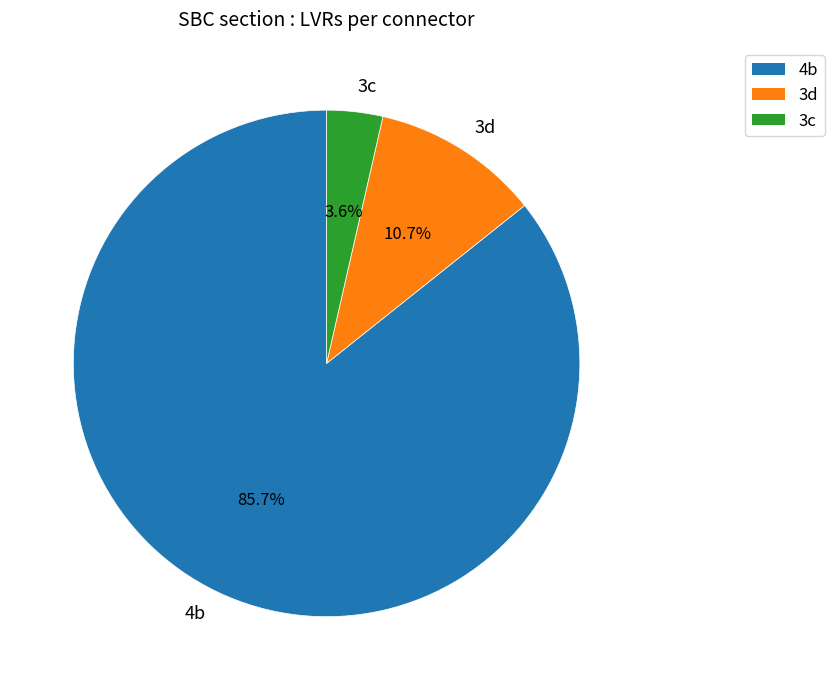

Which has a higher value, 4b or 3d?

4b